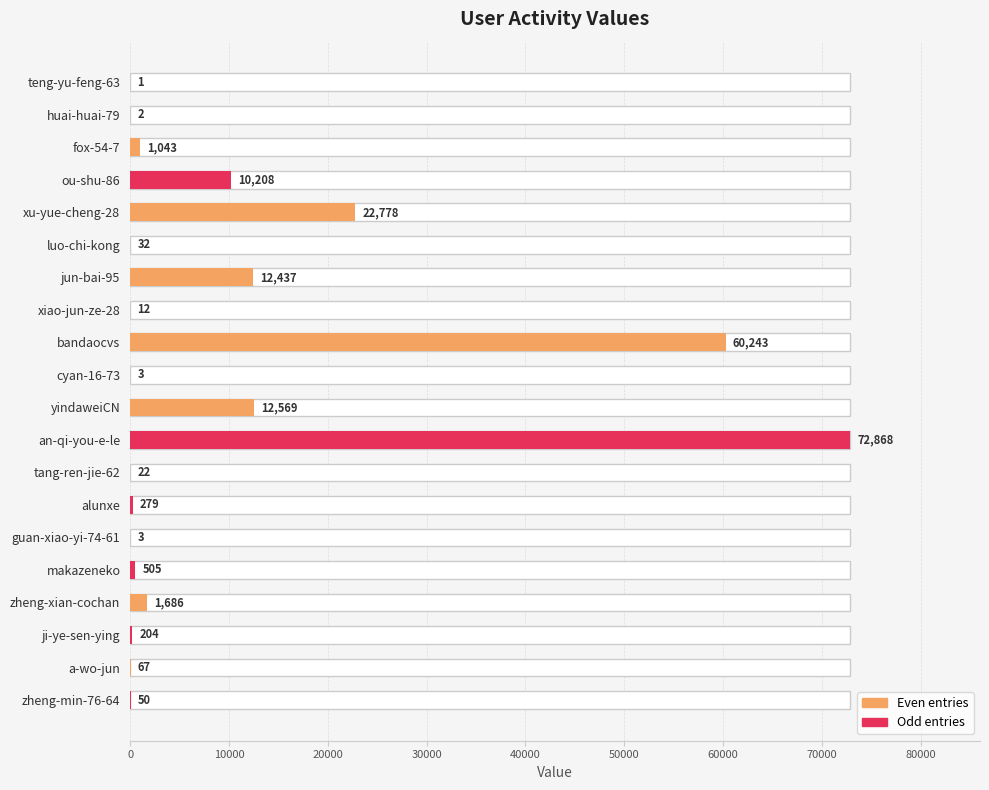

What is the difference between the maximum and minimum values?

72867